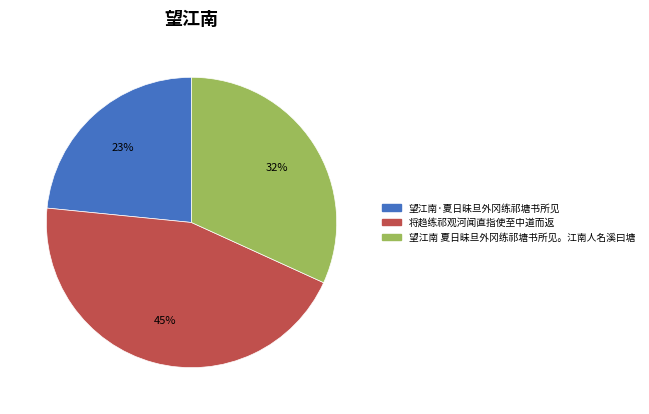

Is the sum of 将趋练祁观河闻直指使至中道而返 and 望江南 夏日昧旦外冈练祁塘书所见。江南人名溪曰塘 greater than half?

Yes